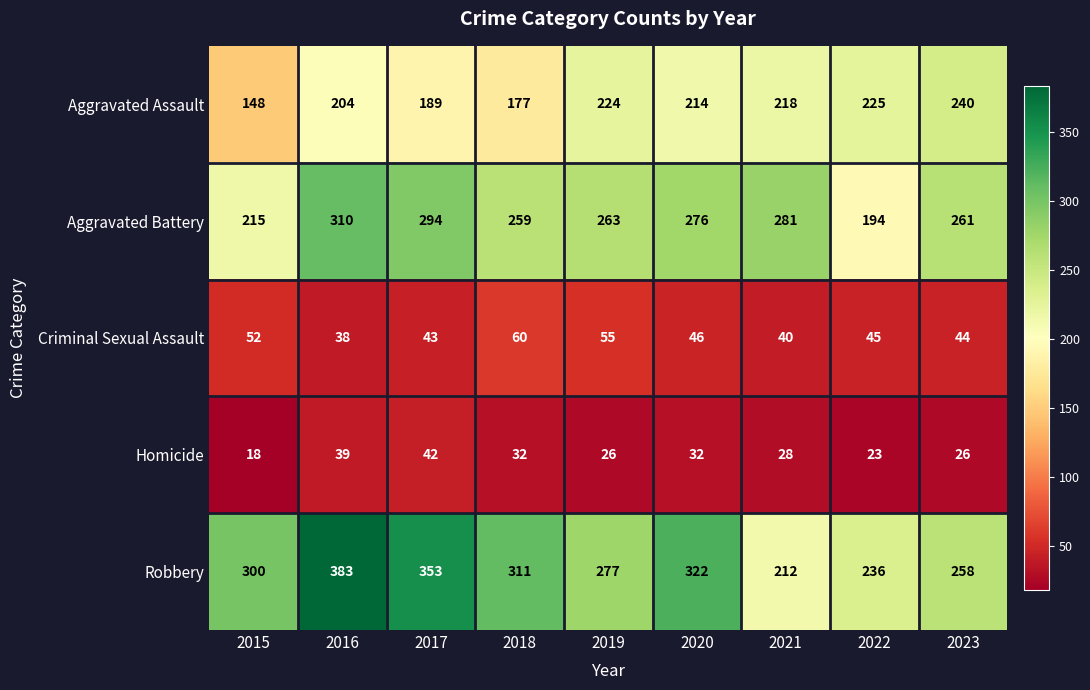

At 2020, list the series in order from smallest to largest.

Homicide, Criminal Sexual Assault, Aggravated Assault, Aggravated Battery, Robbery